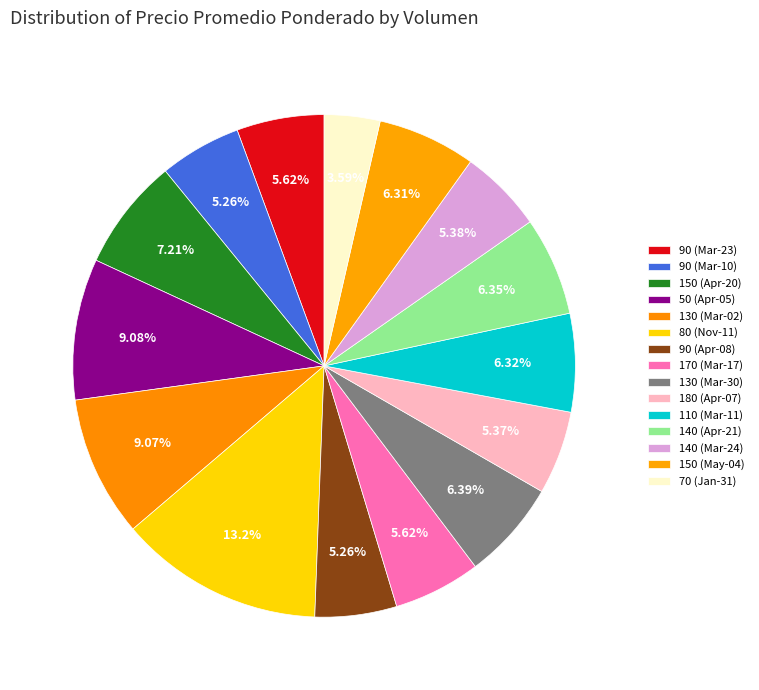

How many segments does this pie chart have?

15